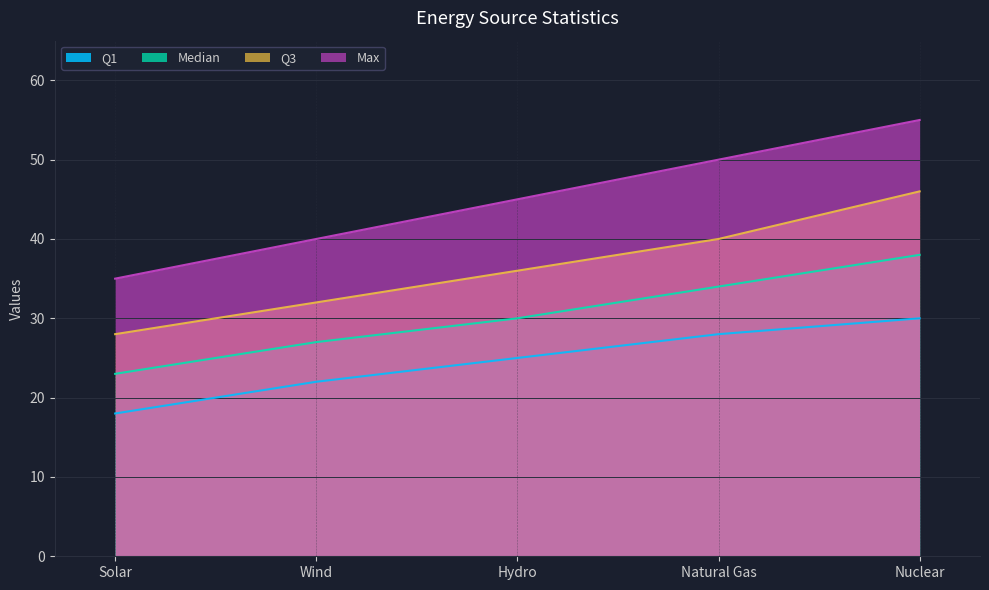

How many lines are shown in the chart?

4